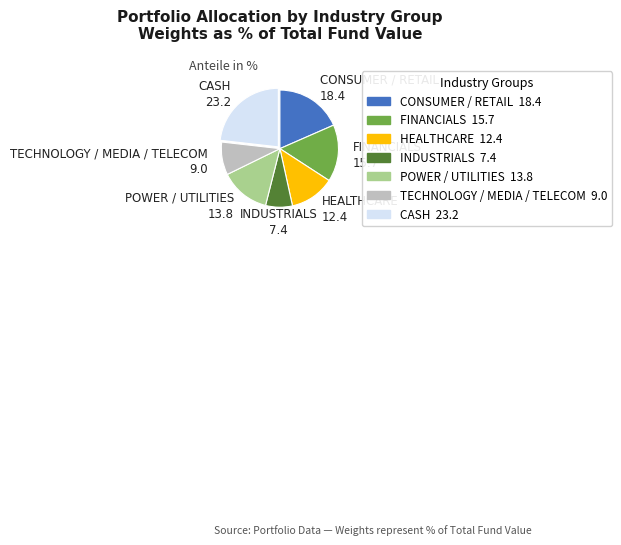

The TECHNOLOGY / MEDIA / TELECOM slice represents 1% of the pie. True or false?

False